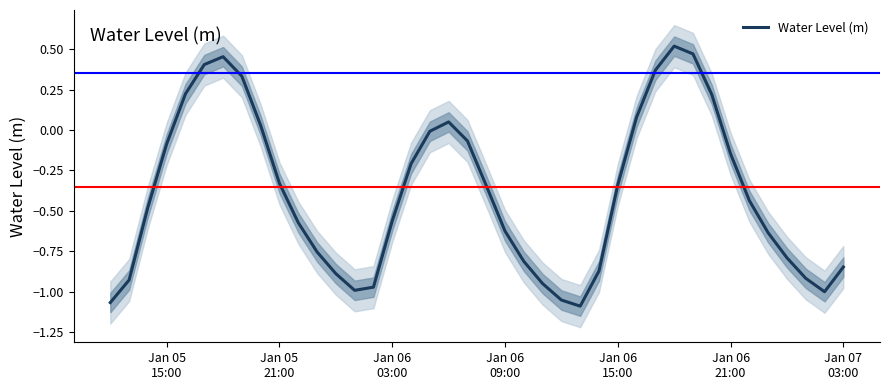

What is the minimum value shown in the chart?

-1.1